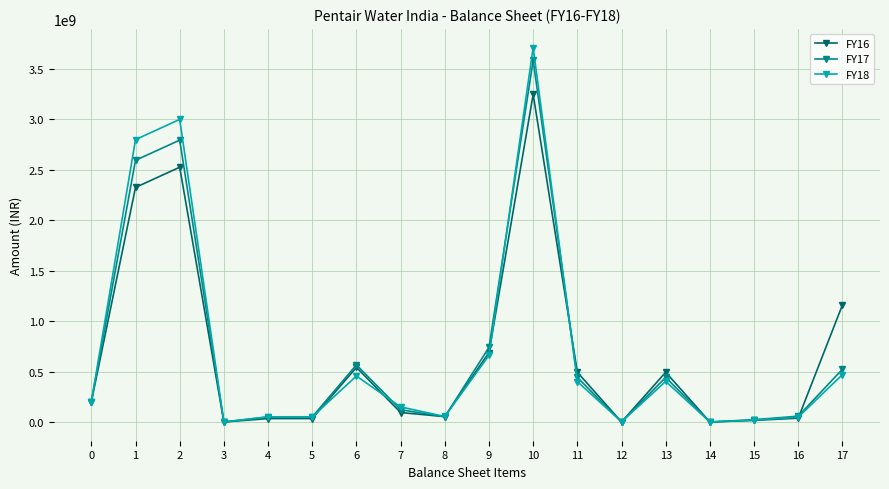

Is the value of FY16 at 5 greater than the value of FY17 at 1?

No